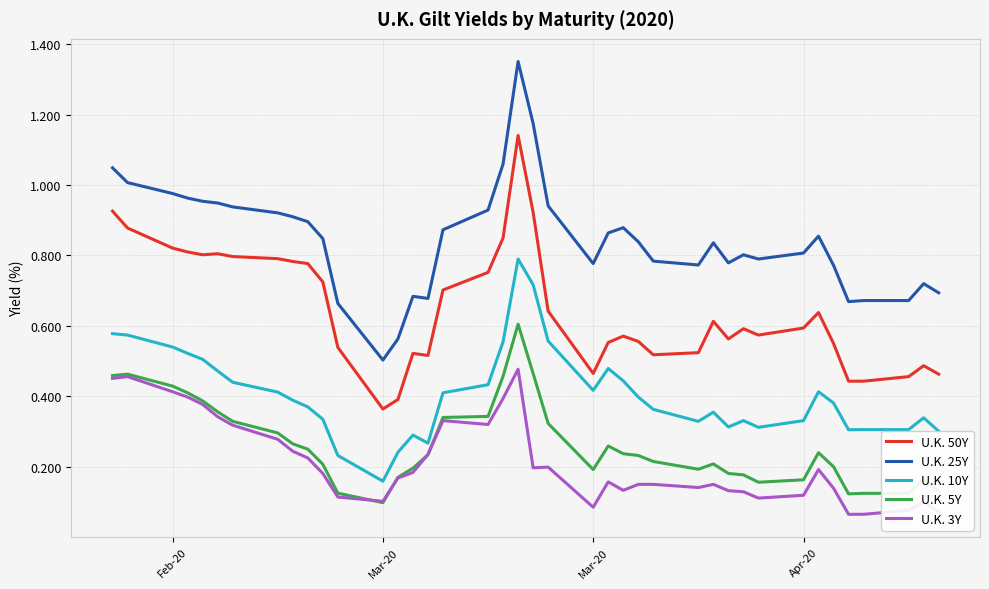

List the series in order of their peak value, lowest first.

U.K. 3Y, U.K. 5Y, U.K. 10Y, U.K. 50Y, U.K. 25Y